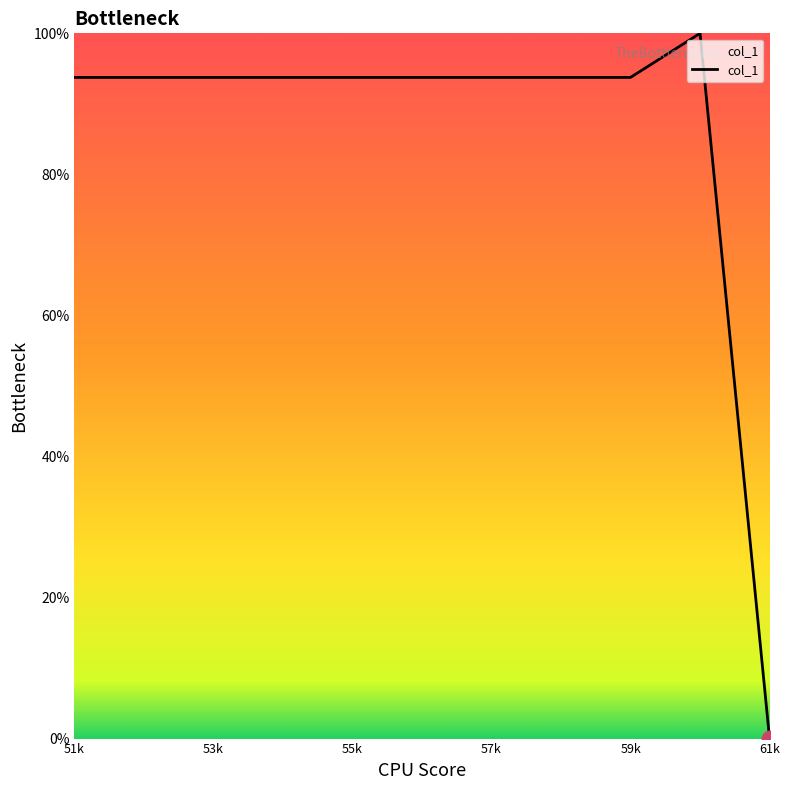

What is the difference between the maximum and minimum values?

100.0